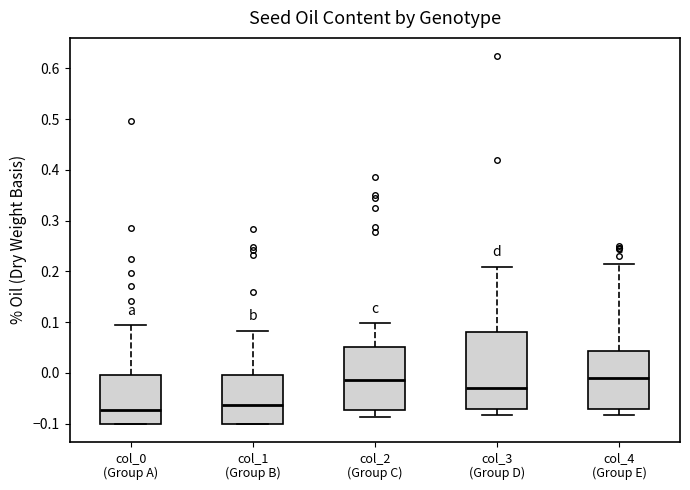

Reading left to right, transcribe this box plot: for each box, give where its median line is, the range the box spans, and where its two whiskers end, as read against the y-axis. The values are not printed on the chart, so give them approximately, as read against the axis.

col_0 (Group A): median -0.07, box -0.10 to 0.00, whiskers -0.10 to 0.09
col_1 (Group B): median -0.06, box -0.10 to 0.00, whiskers -0.10 to 0.08
col_2 (Group C): median -0.01, box -0.07 to 0.05, whiskers -0.09 to 0.10
col_3 (Group D): median -0.03, box -0.07 to 0.08, whiskers -0.08 to 0.21
col_4 (Group E): median -0.01, box -0.07 to 0.04, whiskers -0.08 to 0.22